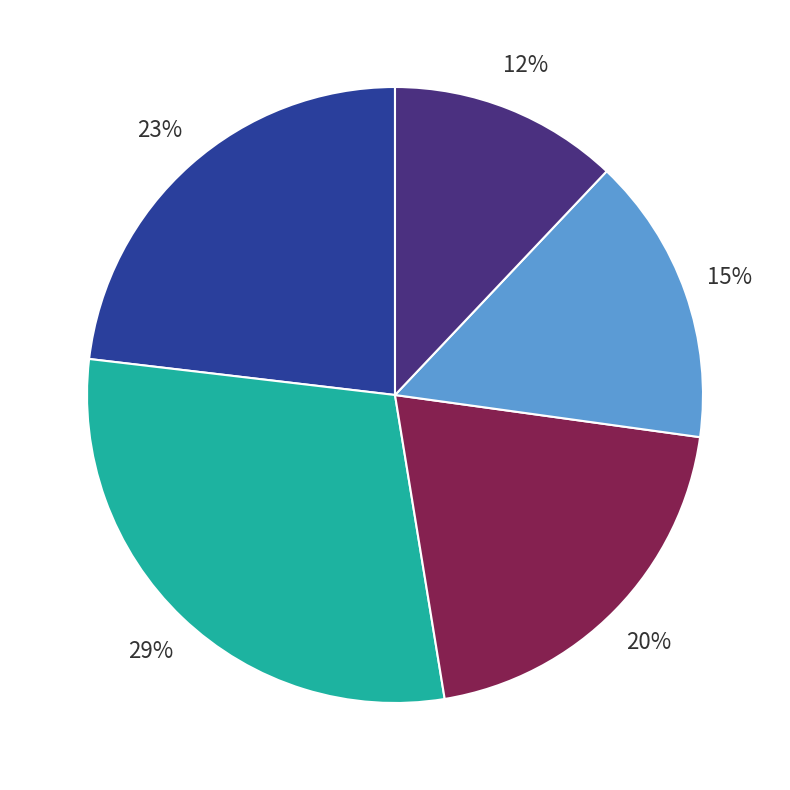

How many segments does this pie chart have?

5